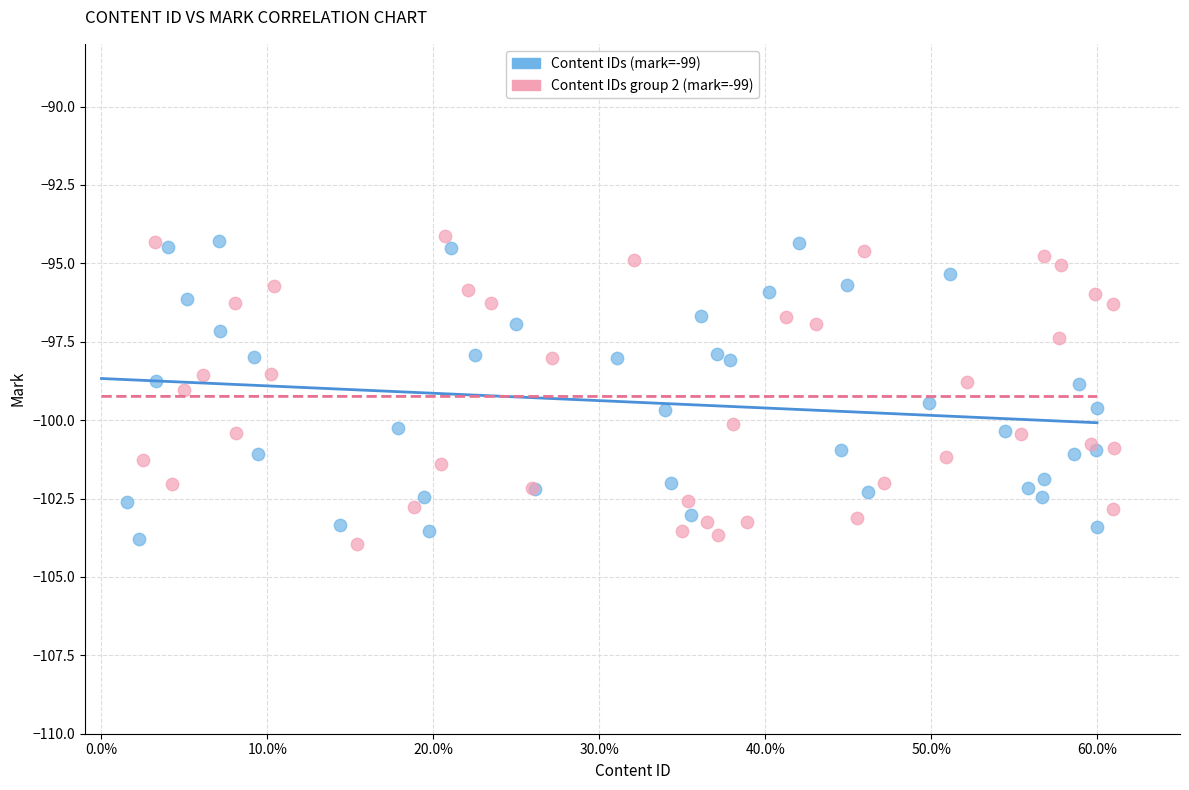

What are all the series names shown in the legend?

Content IDs (mark=-99), Content IDs group 2 (mark=-99)